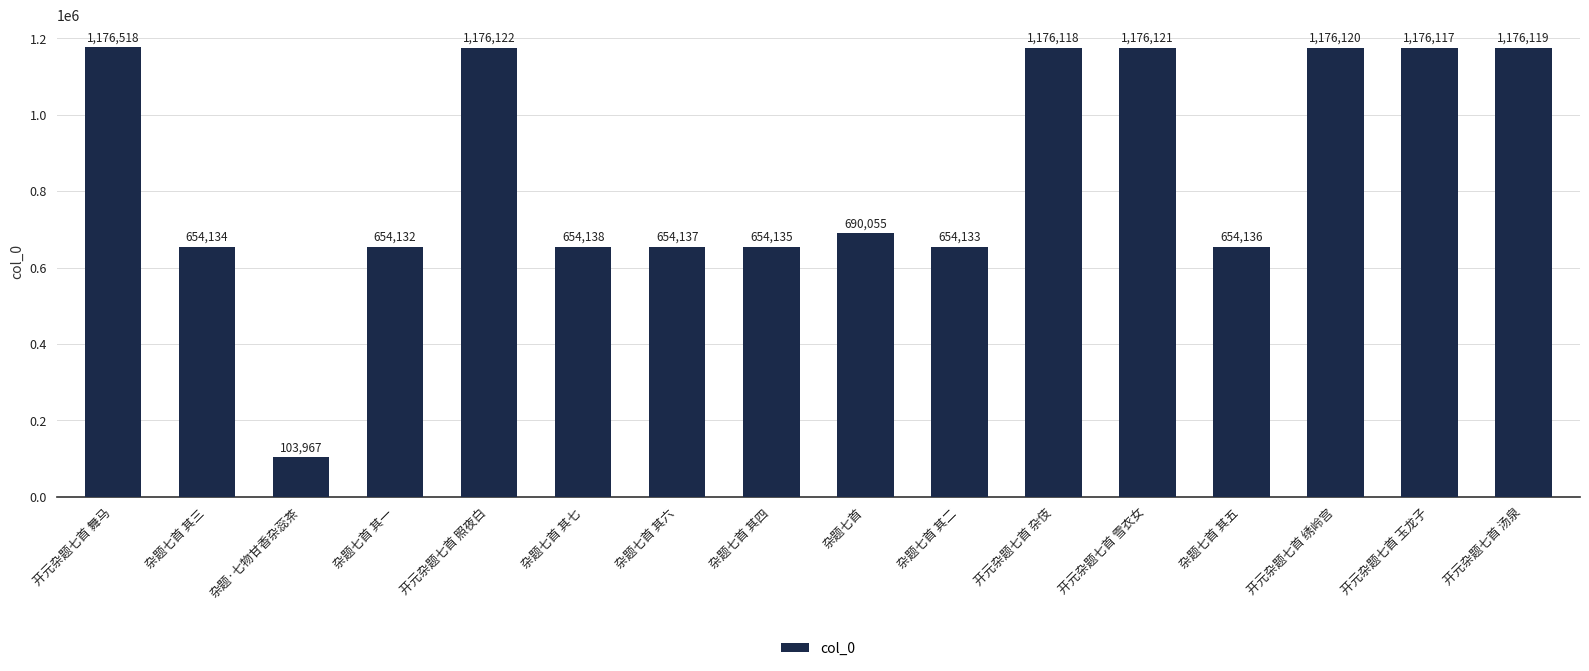

Read the value at 开元杂题七首 照夜白, to the nearest 10.

1176120